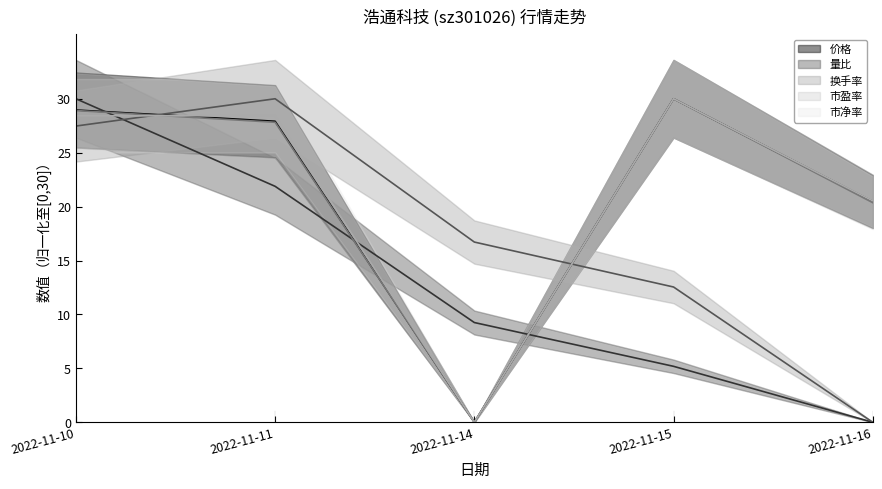

After their last crossing, which series has the higher values: 市净率 (中心线) or 市盈率 (中心线)?

市净率 (中心线)